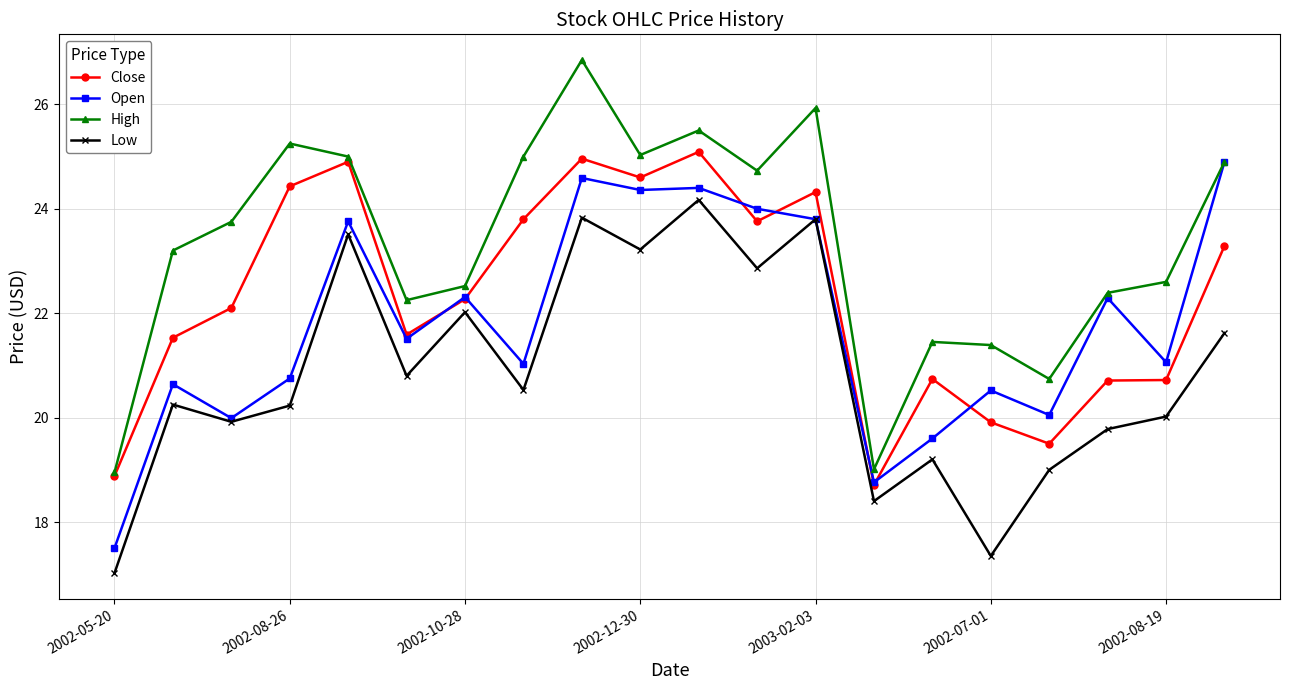

Which series has the largest total across all categories?

High